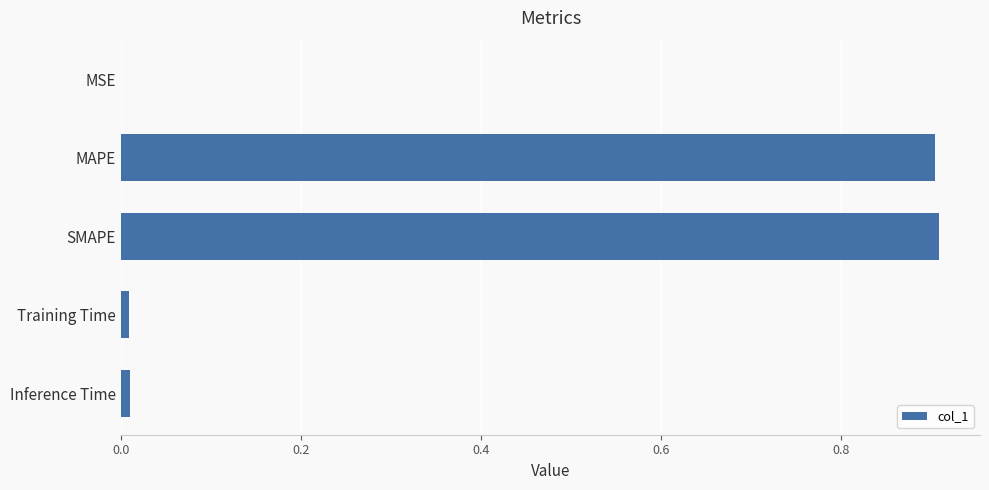

The value at MAPE is 0.4. True or false?

False